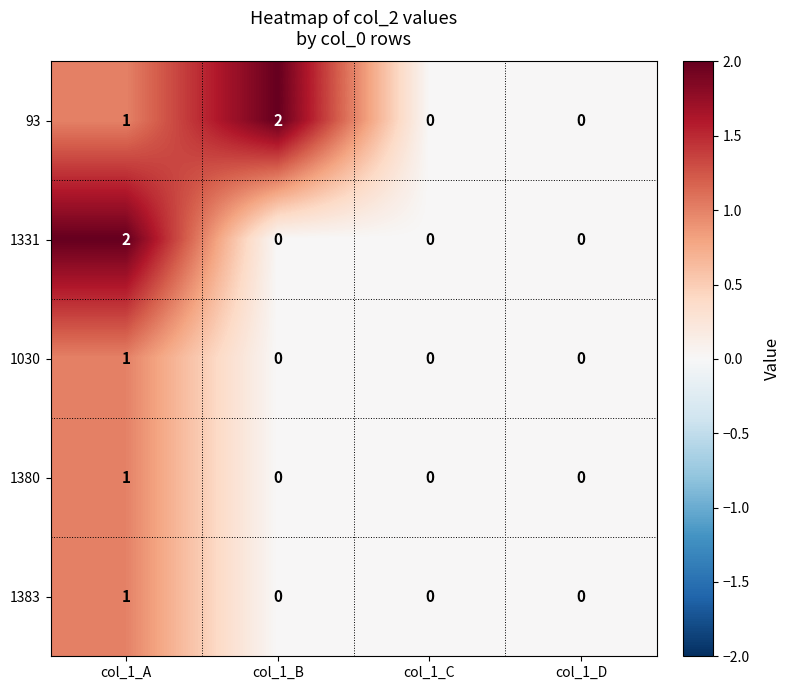

True or false: 93 has a value of 1 at col_1_A.

True